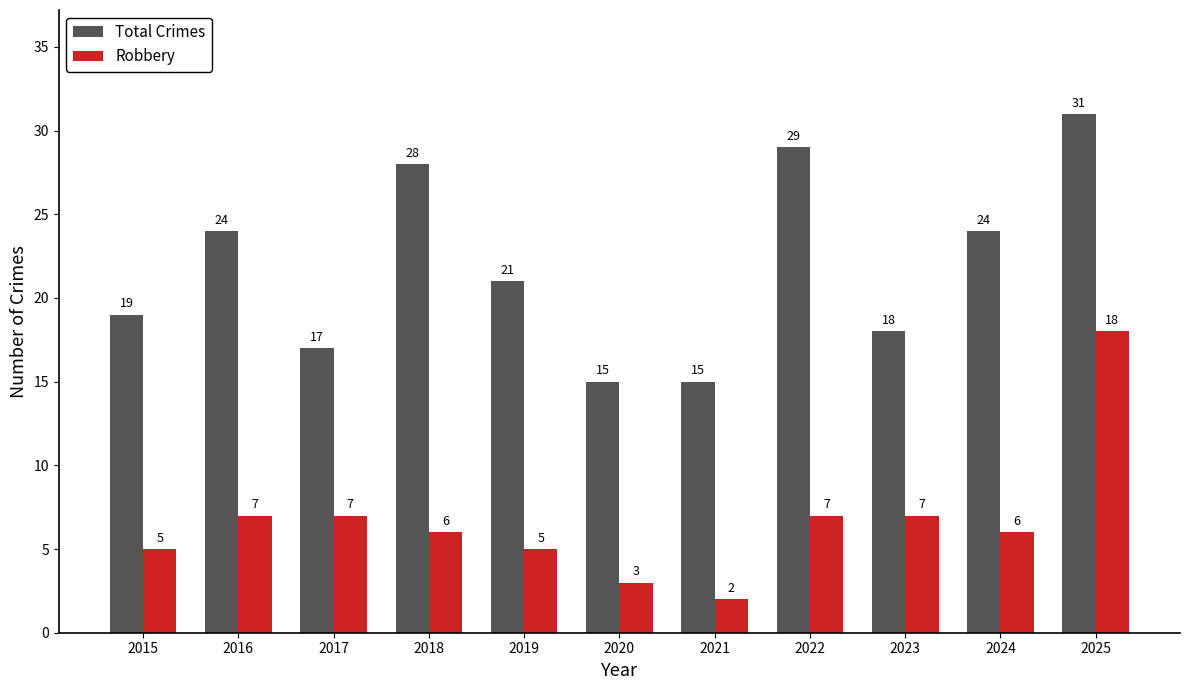

The value of Total Crimes at 2016 is 24. True or false?

True